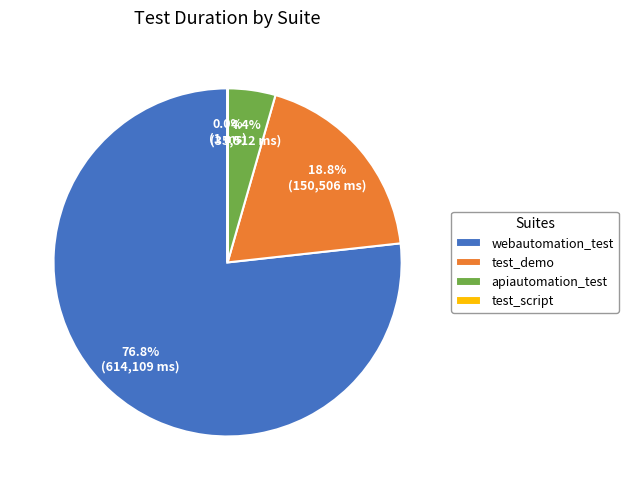

To the nearest percent, what is the difference between the largest and smallest slice percentages?

77%